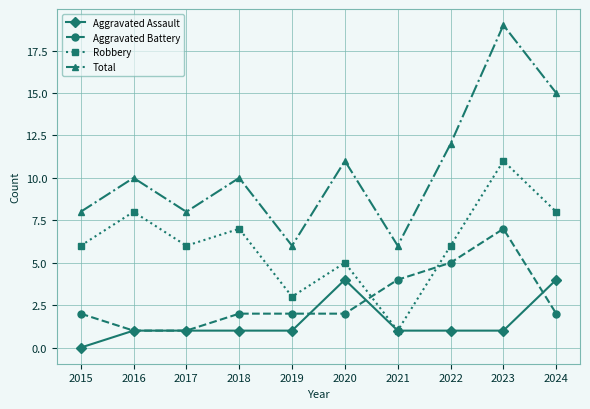

List the series in order of their peak value, lowest first.

Aggravated Assault, Aggravated Battery, Robbery, Total